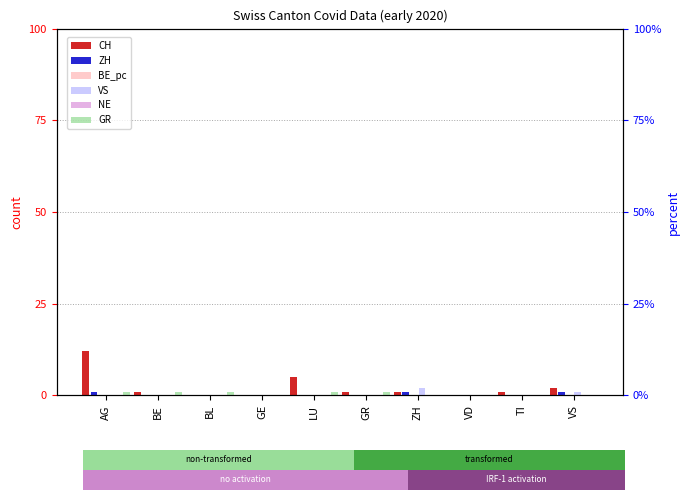

Between AG and LU, which is larger?

AG